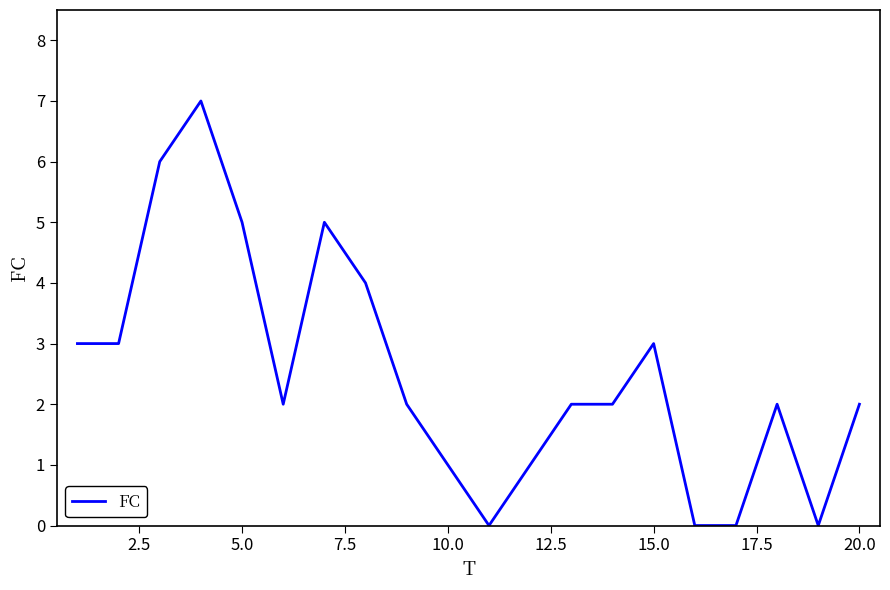

What is the greatest value displayed?

7